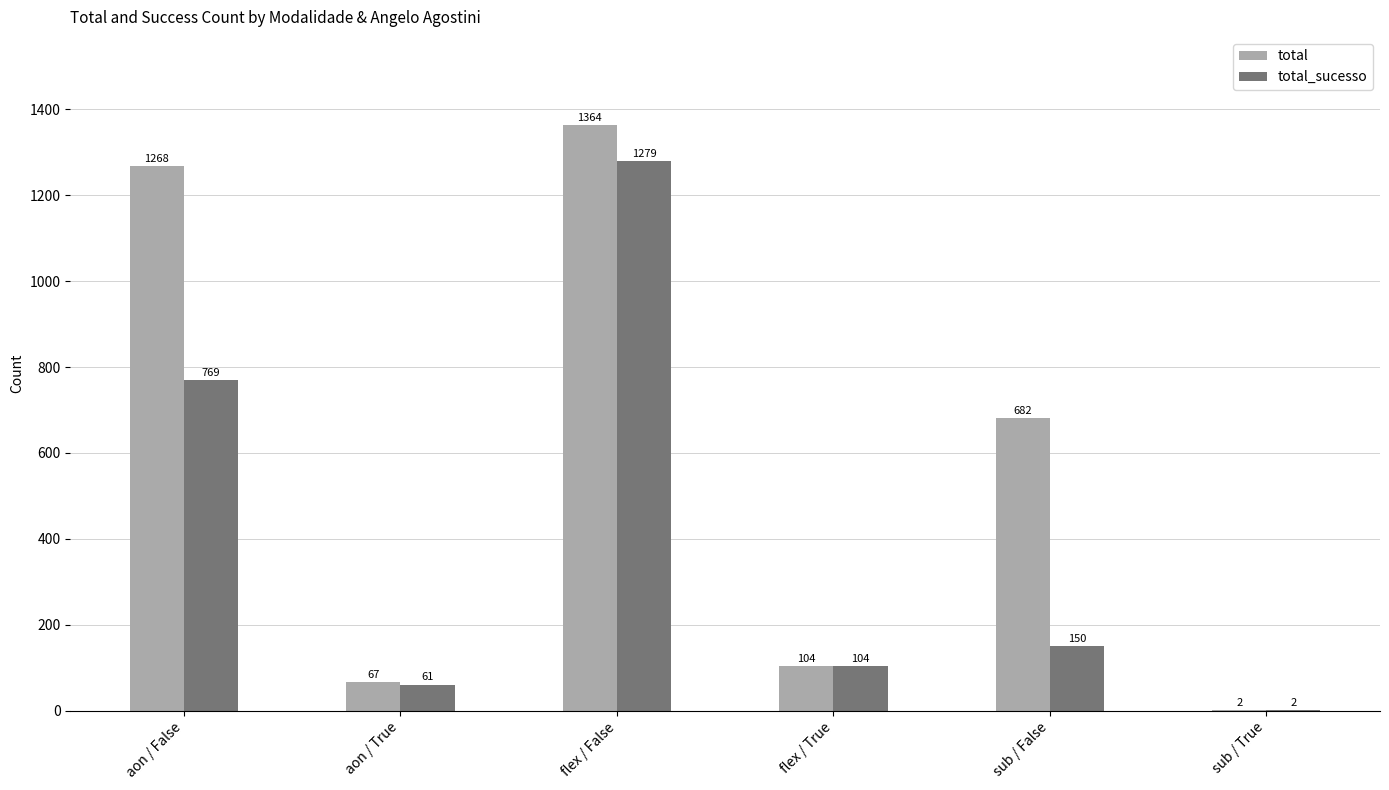

The total series shows 2 at sub / True. True or false?

True